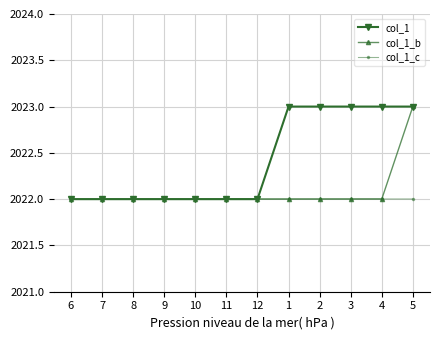

How many categories are shown in the chart?

12